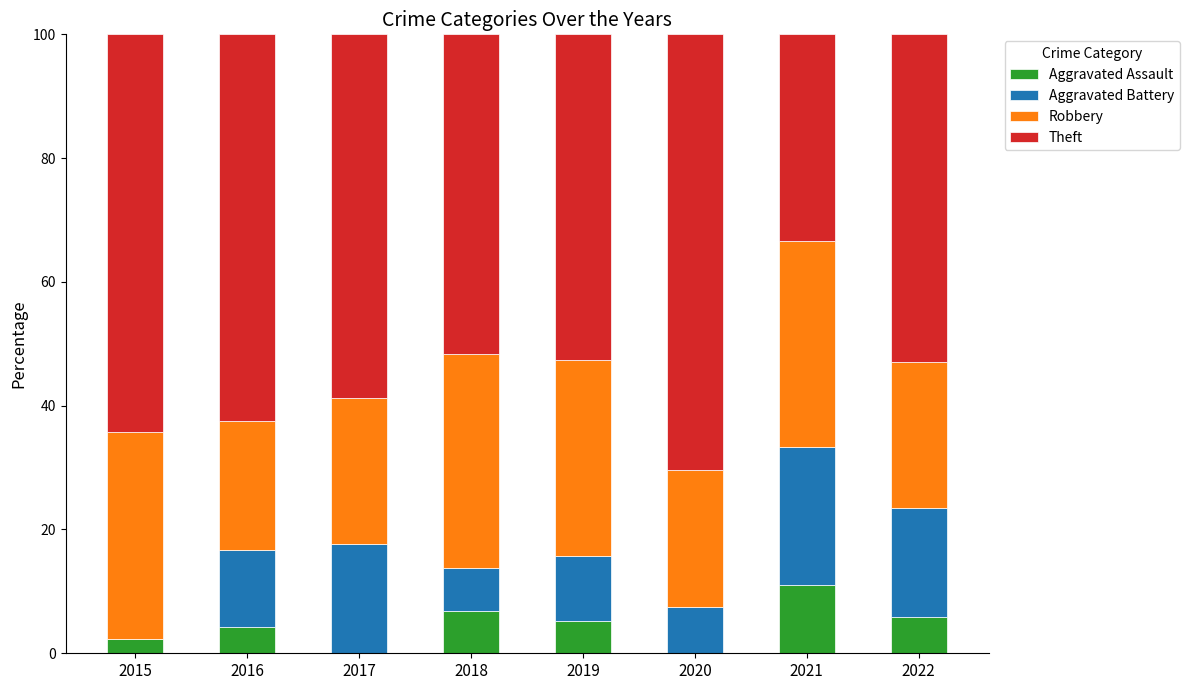

What is the highest value of the Aggravated Assault series?

11.1